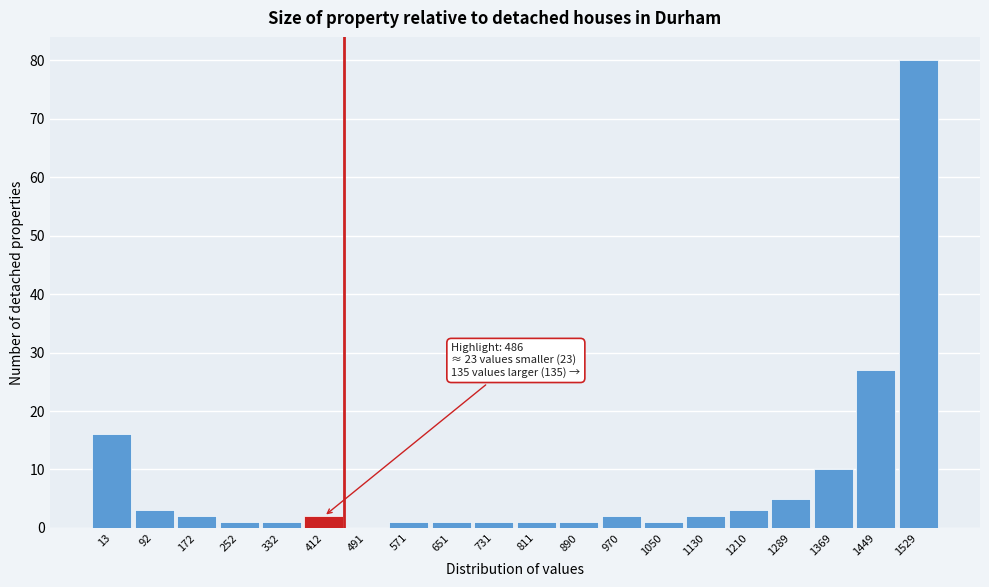

Reading left to right, transcribe all the data shown in this chart.

13=16	92=3	172=2	252=1	332=1	412=2	491=0	571=1	651=1	731=1	811=1	890=1	970=2	1050=1	1130=2	1210=3	1289=5	1369=10	1449=27	1529=80